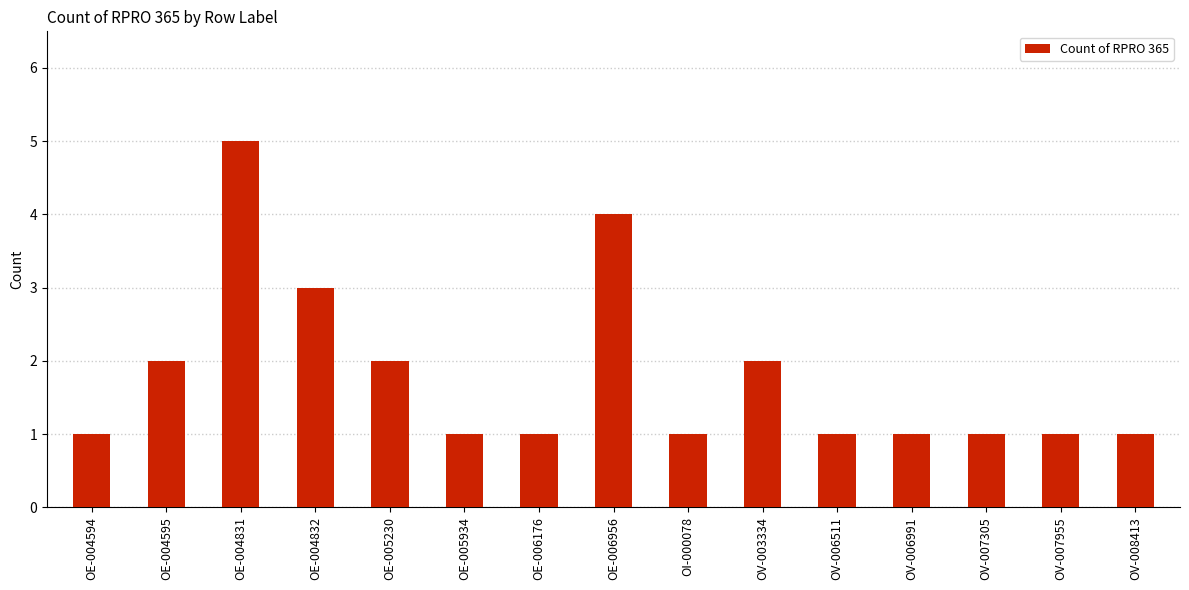

What is the label of the 2nd bar from the left?

OE-004595